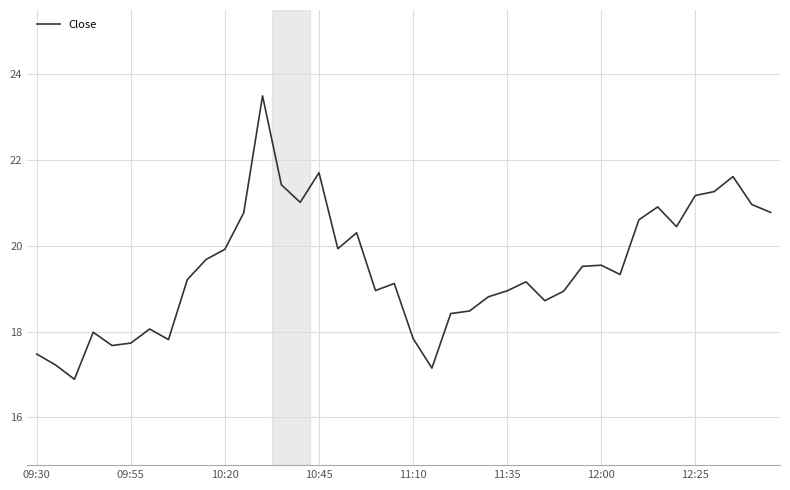

What is the difference between the maximum and minimum values?

6.6